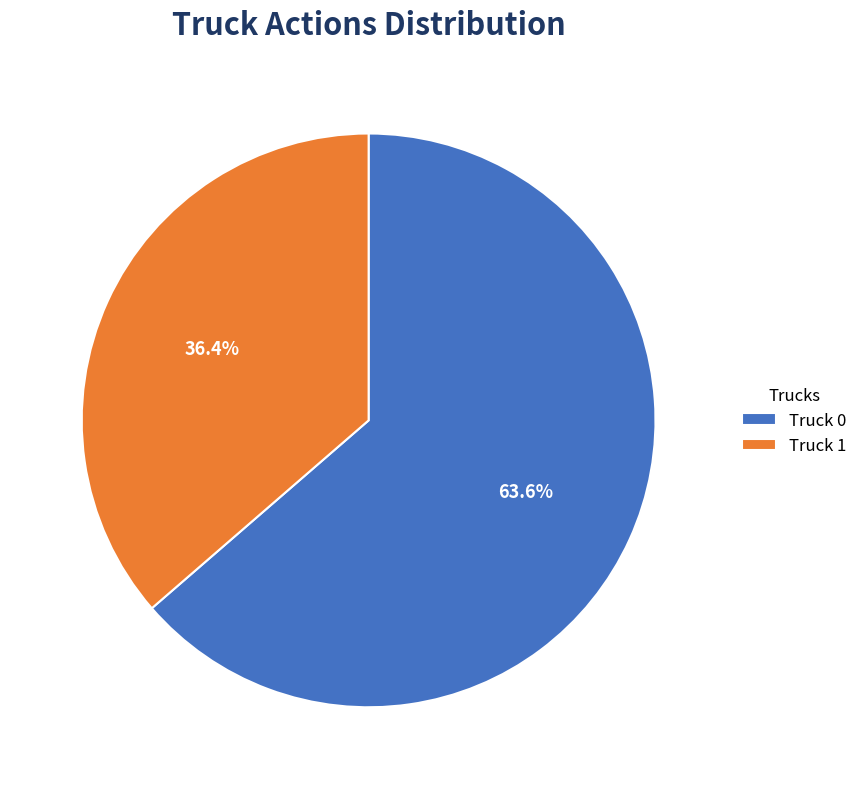

Which category accounts for the majority?

Truck 0